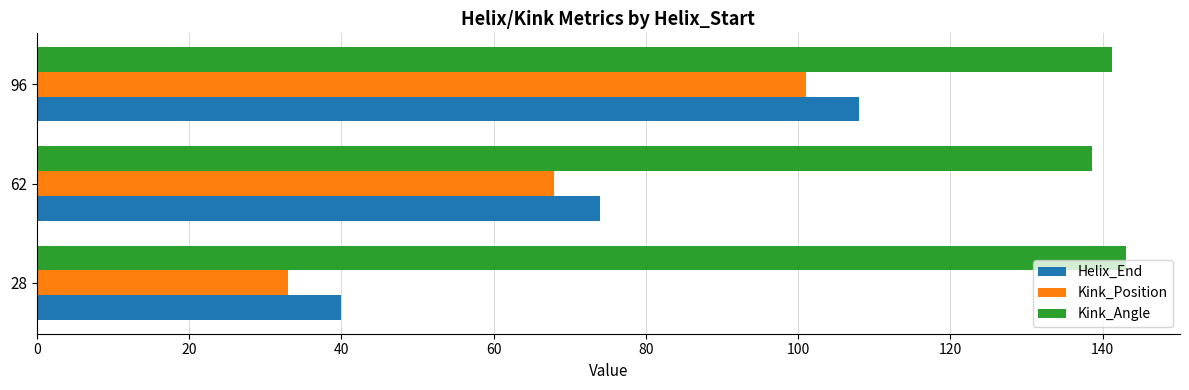

How many distinct data groups are displayed?

3